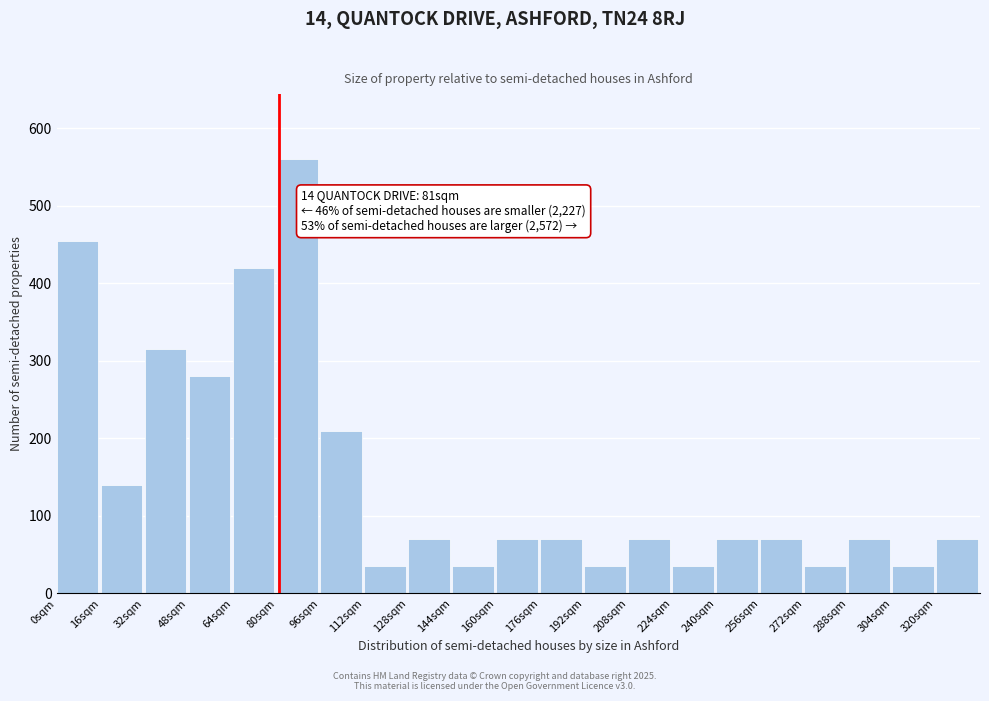

Which range on the x-axis has the tallest bar?

80 to 96